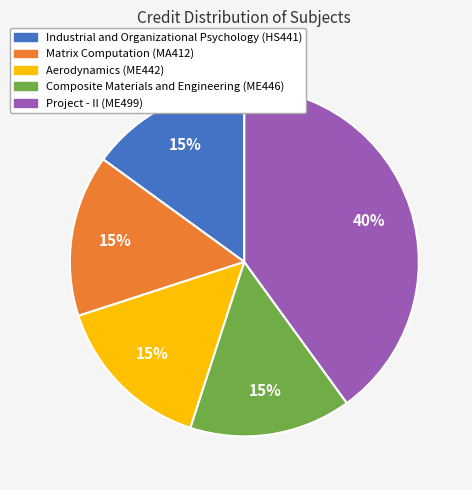

Combined, do Matrix Computation and Industrial and Organizational Psychology account for over 50%?

No